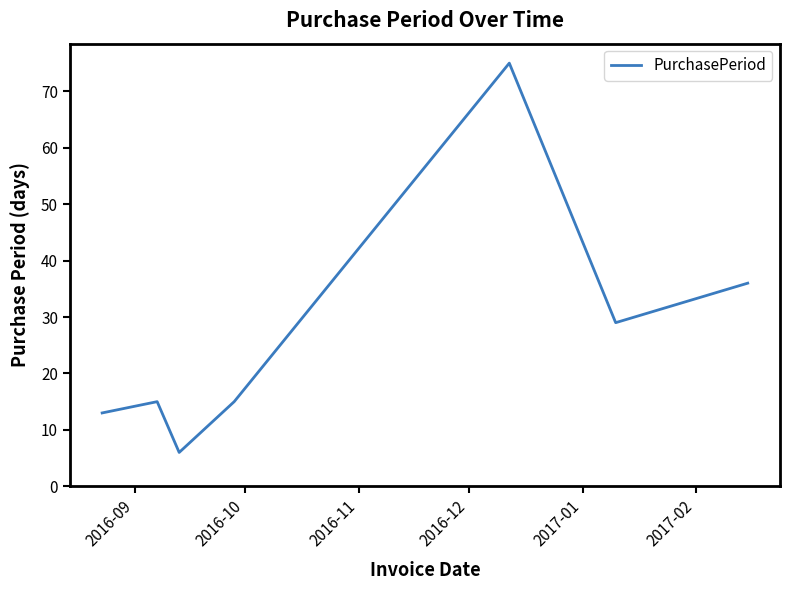

What is the average value?

27